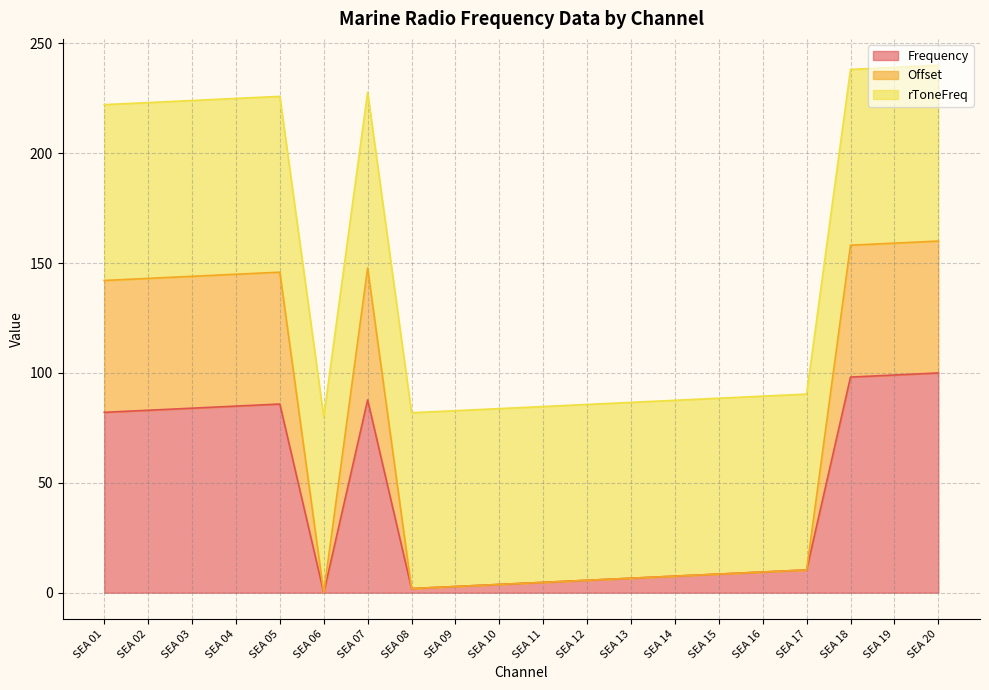

Is the value of Offset at SEA 06 greater than the value of Frequency at SEA 14?

No